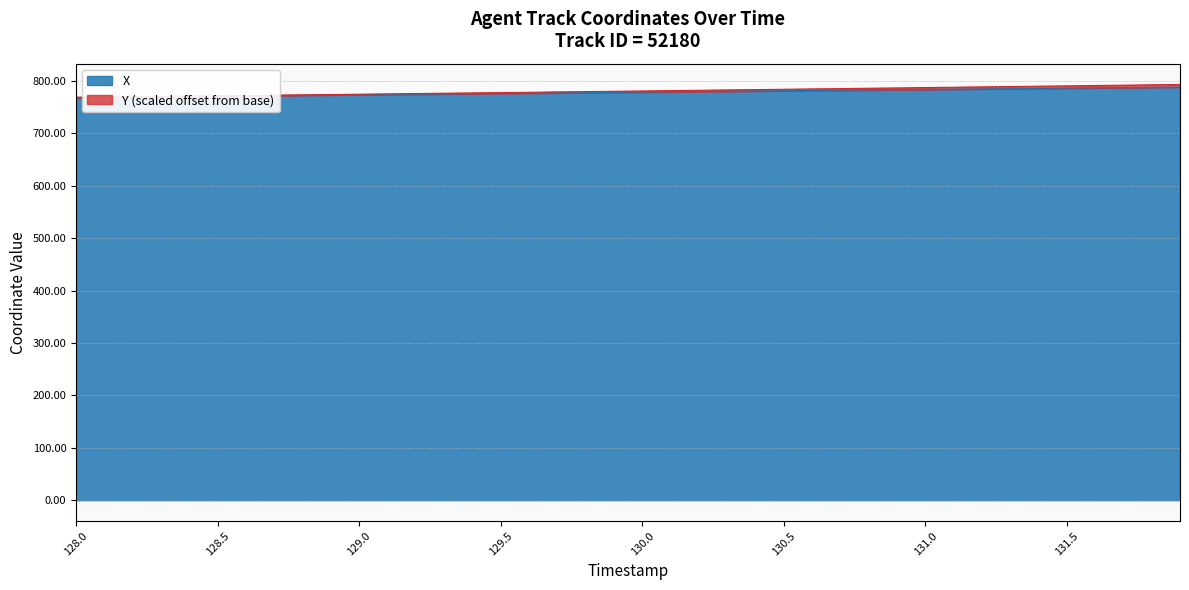

What is the maximum value for X?

788.3